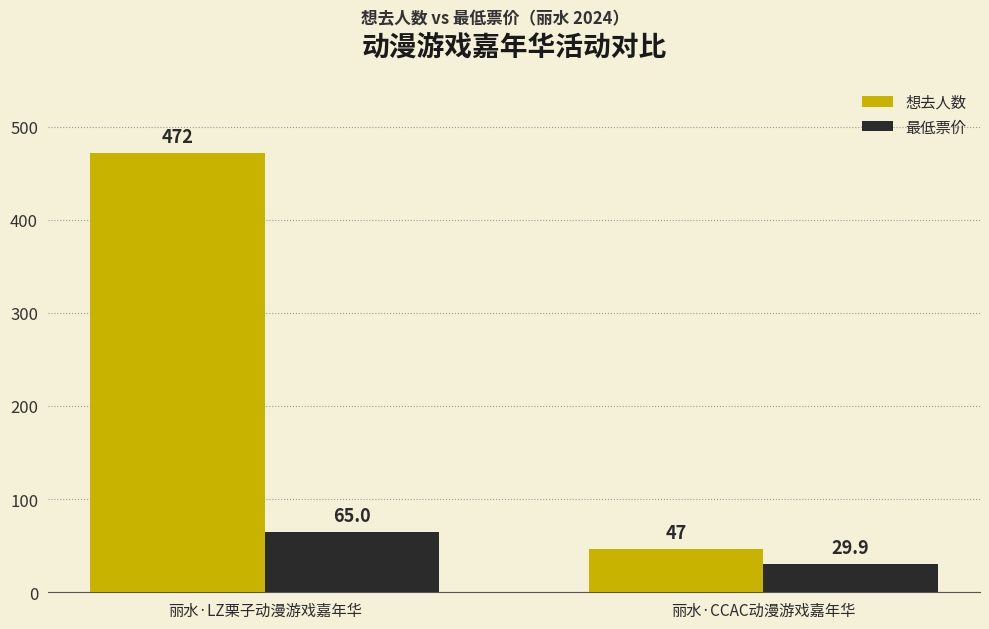

Is it true that 最低票价 equals 65.0 at 丽水·LZ栗子动漫游戏嘉年华?

True